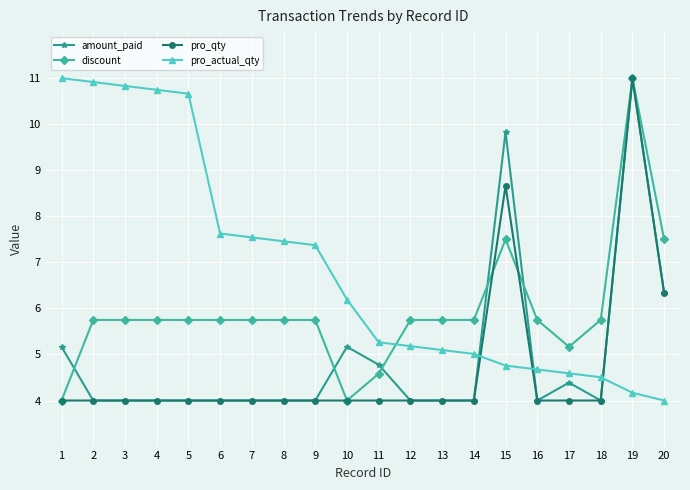

Does the chart display data point markers on the line(s)?

Yes